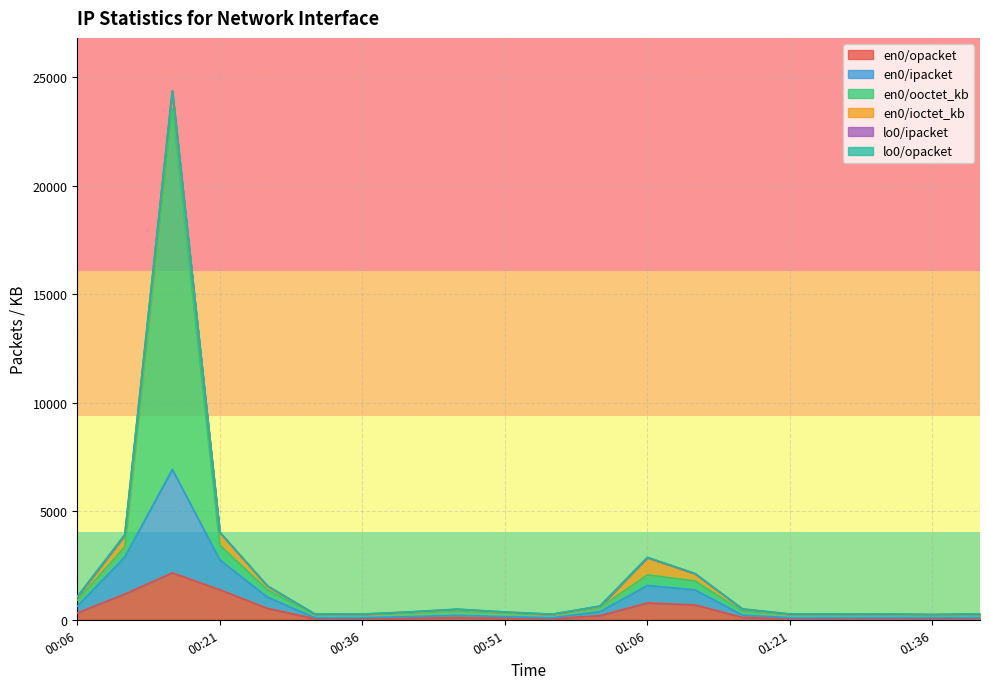

Does the chart display data point markers on the line(s)?

No